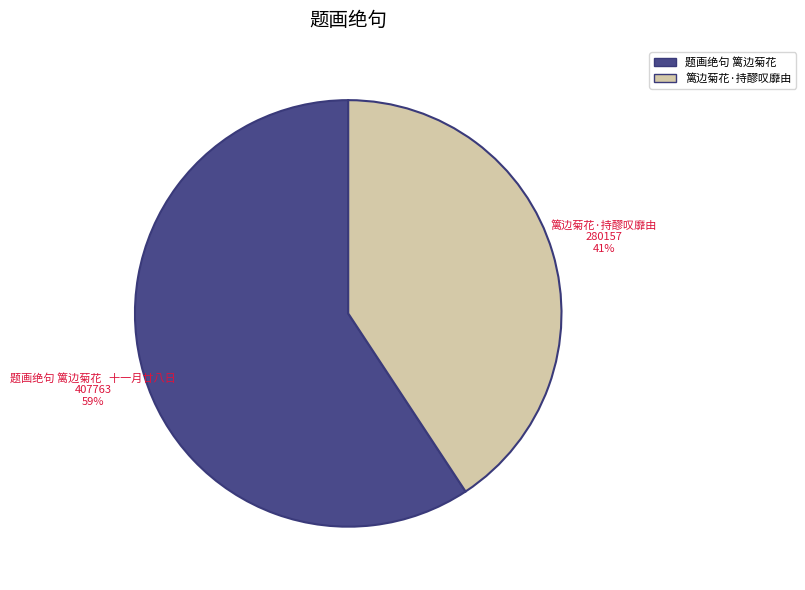

To the nearest percent, what is the average slice percentage?

50%